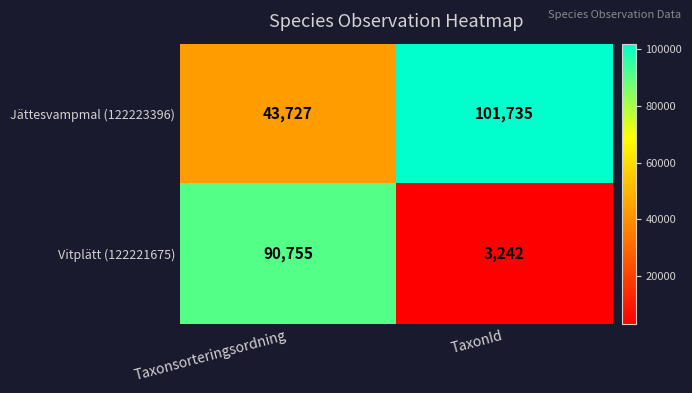

Which series changed the most between Taxonsorteringsordning and TaxonId?

Vitplätt (122221675)